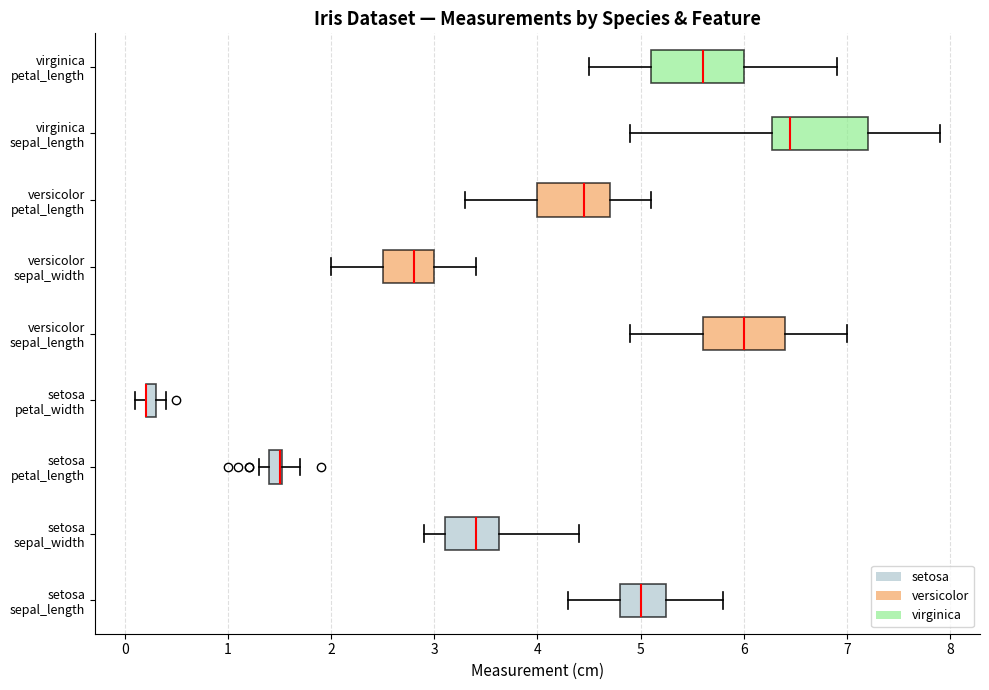

Where is the left edge of the box for setosa sepal_width on the x-axis? The values are not printed on the chart, so give them approximately, as read against the axis.

3.1